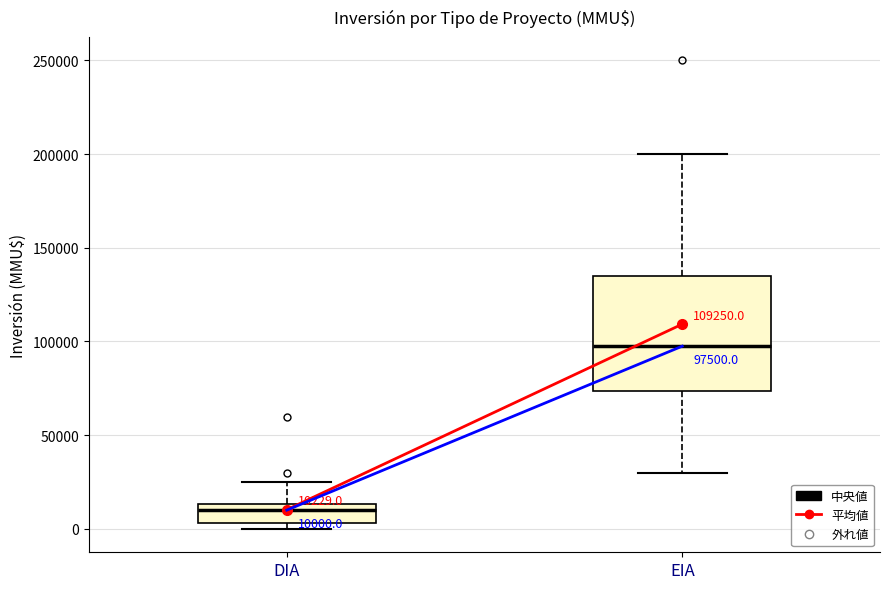

Which box is the tallest, from its lower edge to its upper edge?

EIA